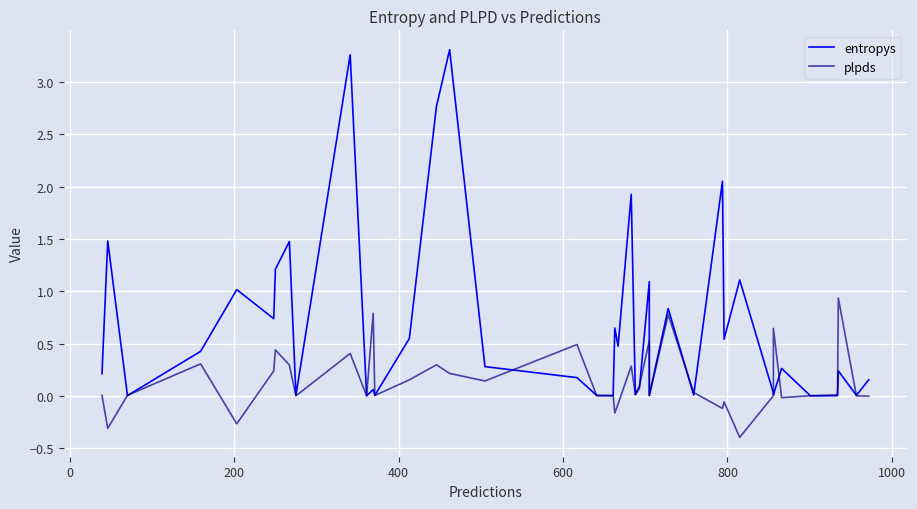

List the series in order of their overall mean, lowest first.

plpds, entropys